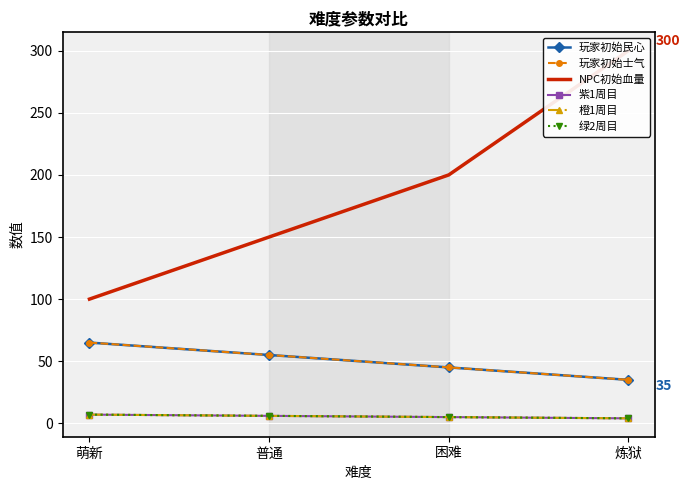

True or false: 绿2周目 and 橙1周目 intersect in this chart.

False